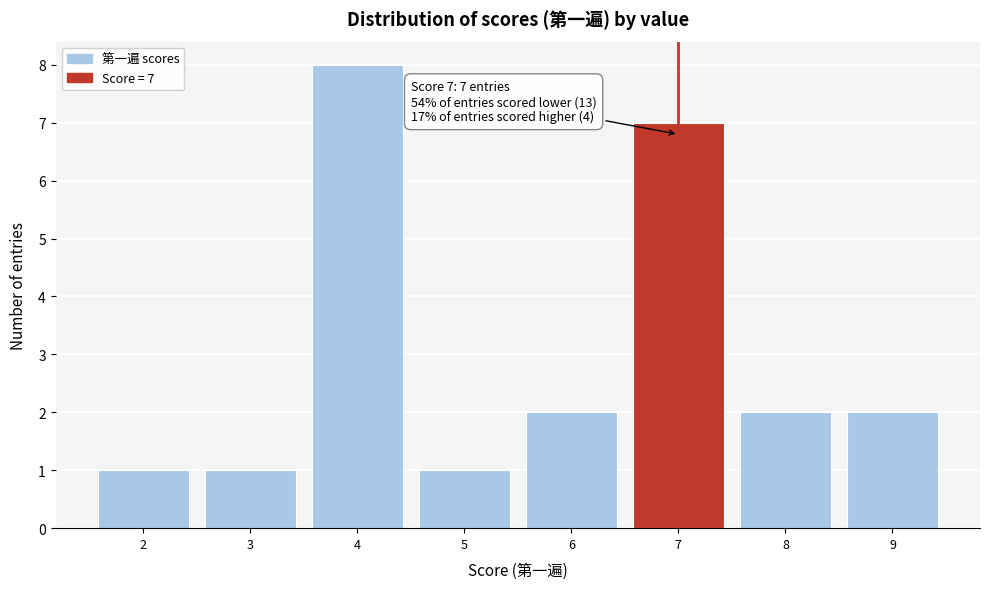

Reading left to right, list all the values displayed in this chart.

1	1	8	1	2	7	2	2